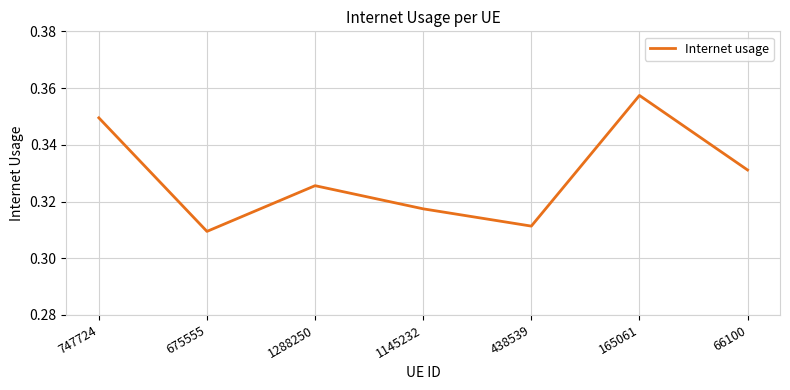

At which category does the chart reach its peak across all series?

165061